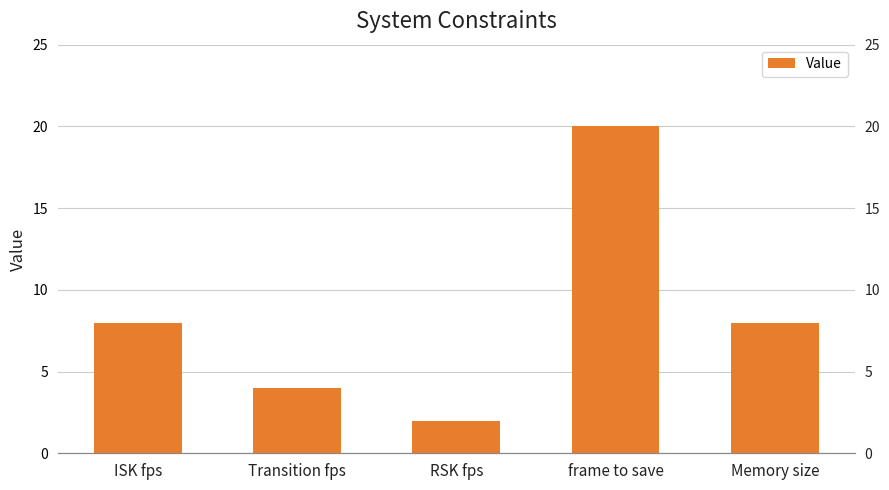

What is the label of the 2nd bar from the left?

Transition fps